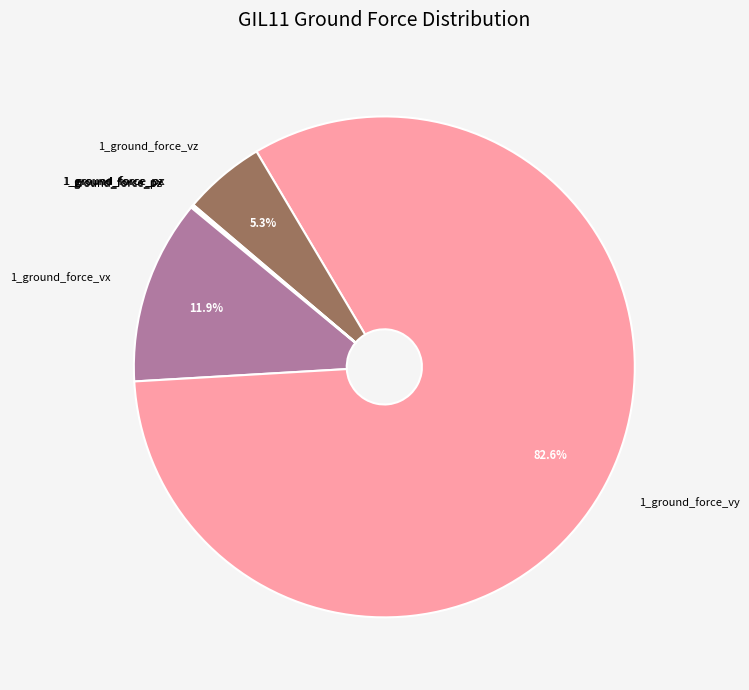

Is there any slice that represents more than half of the pie?

Yes